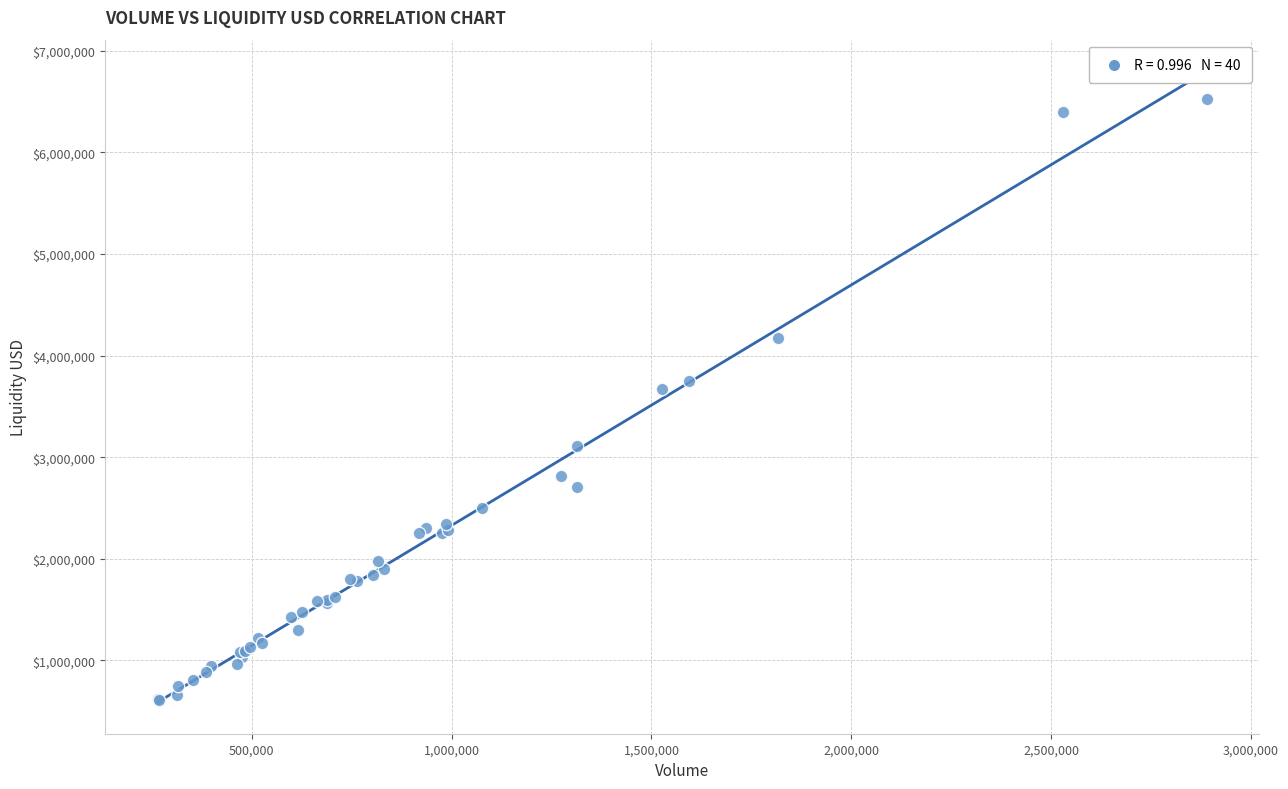

What Y value in the scatter plot is closest to 3568949?

3668071.7